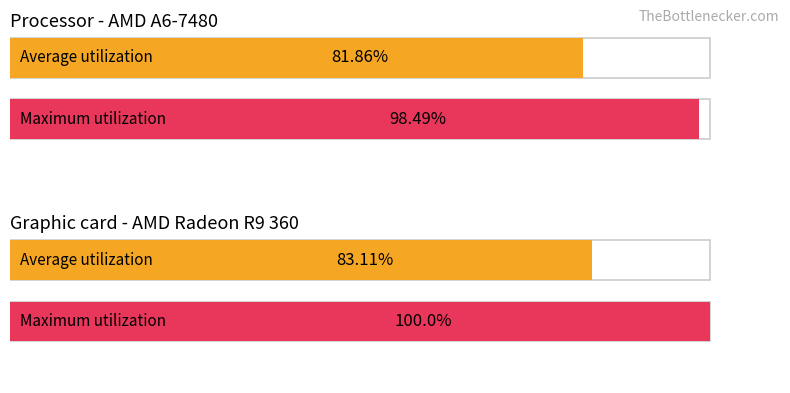

Which series has the largest range (max minus min)?

Maximum utilization